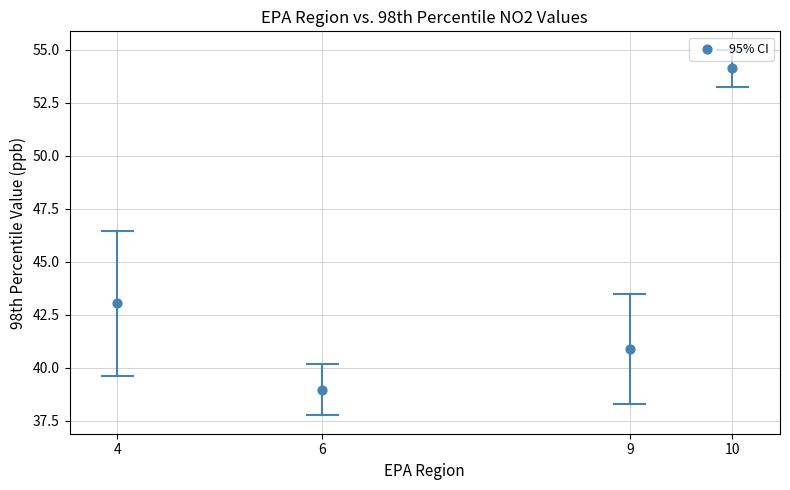

What is the average Y value?

44.3